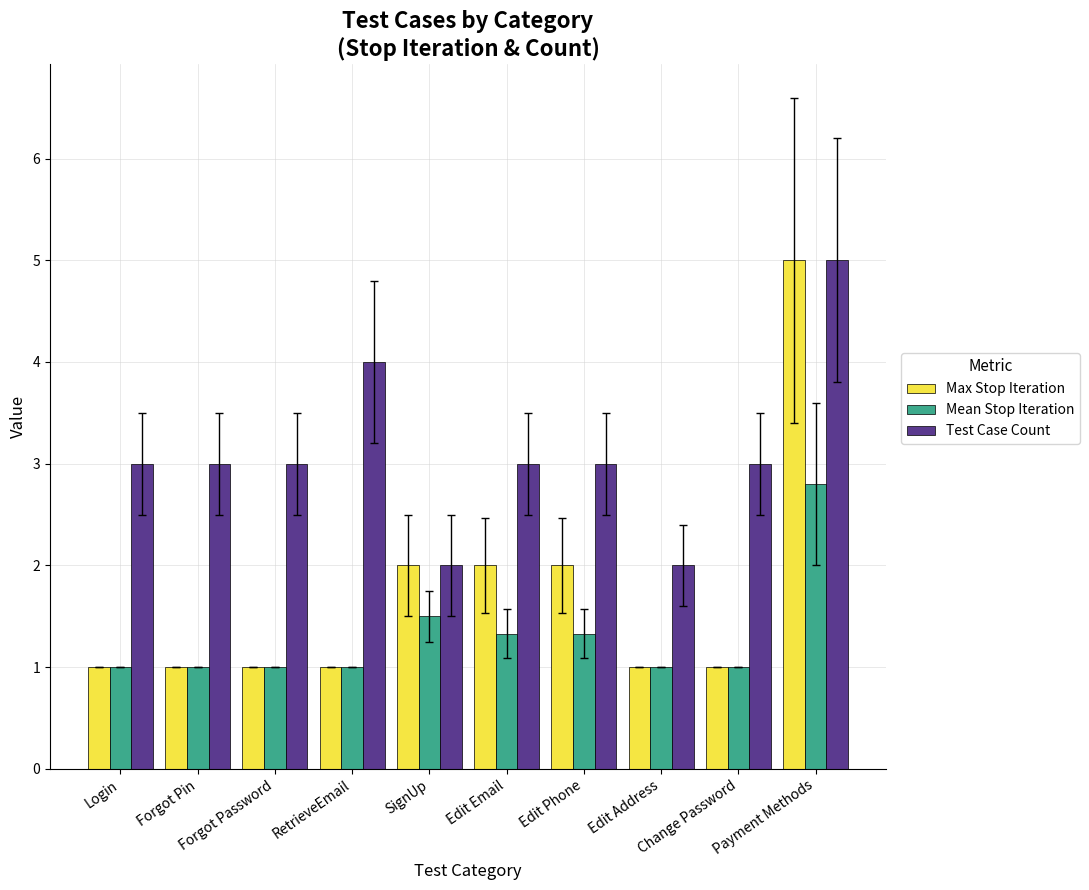

What value does the Max Stop Iteration series have at SignUp?

2.0